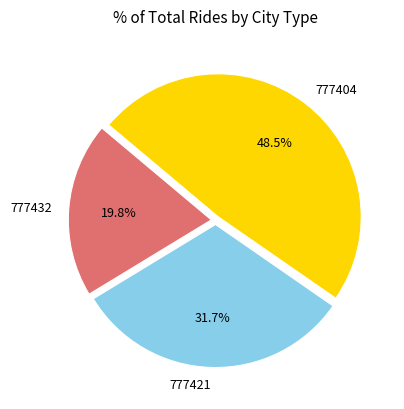

Combined, do 777421 and 777432 account for over 50%?

Yes